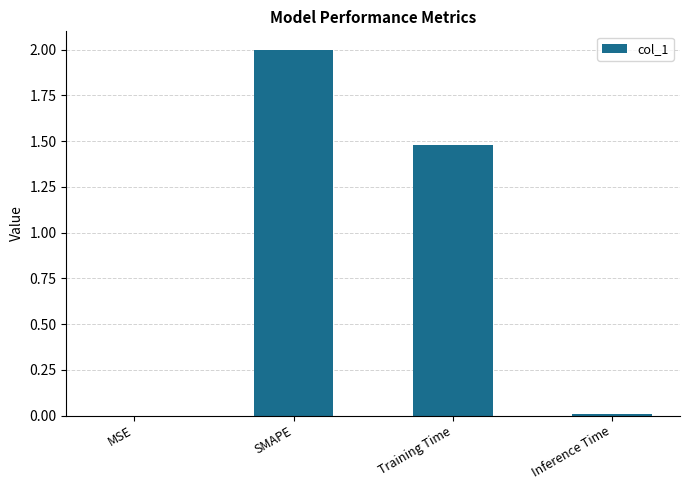

Where is the data nearest to the value 1?

Training Time